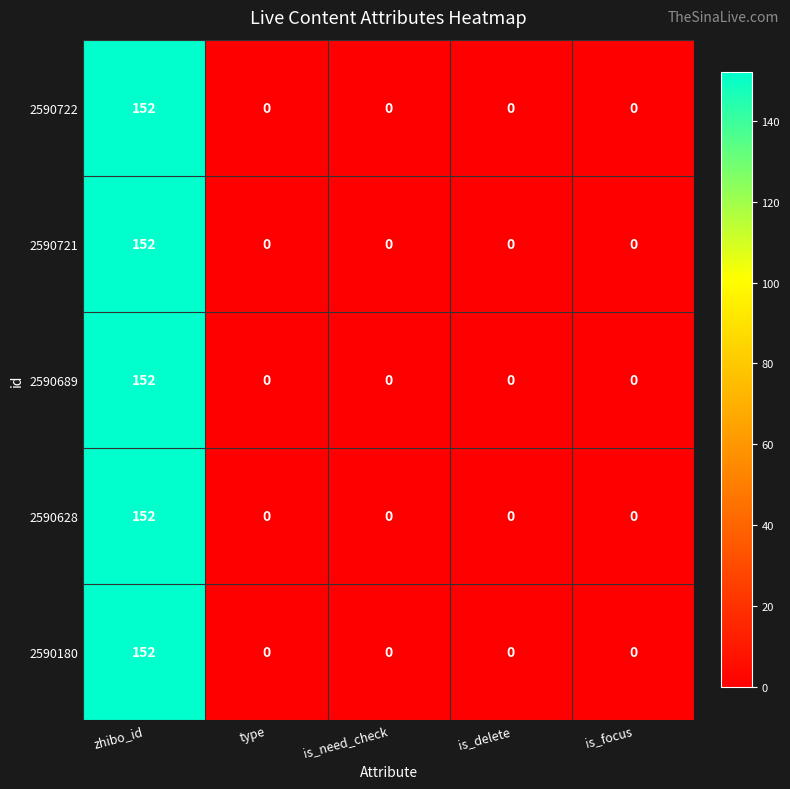

How many positive values does the 2590689 series have?

1